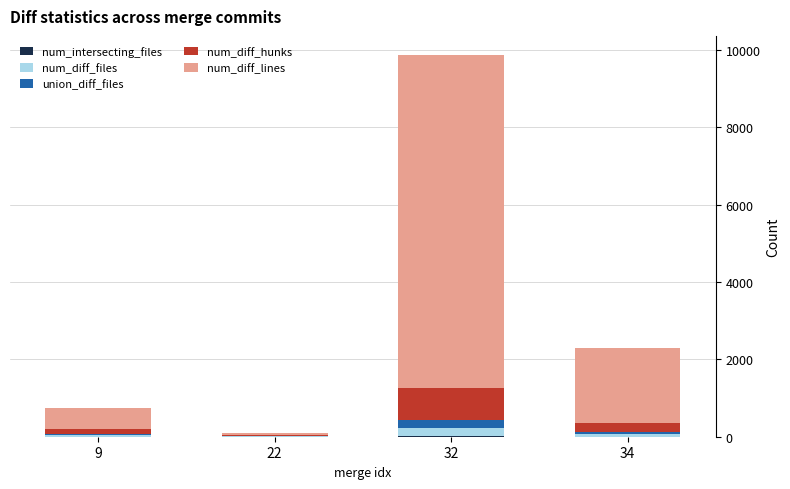

At which category is the sum across all series the highest?

32